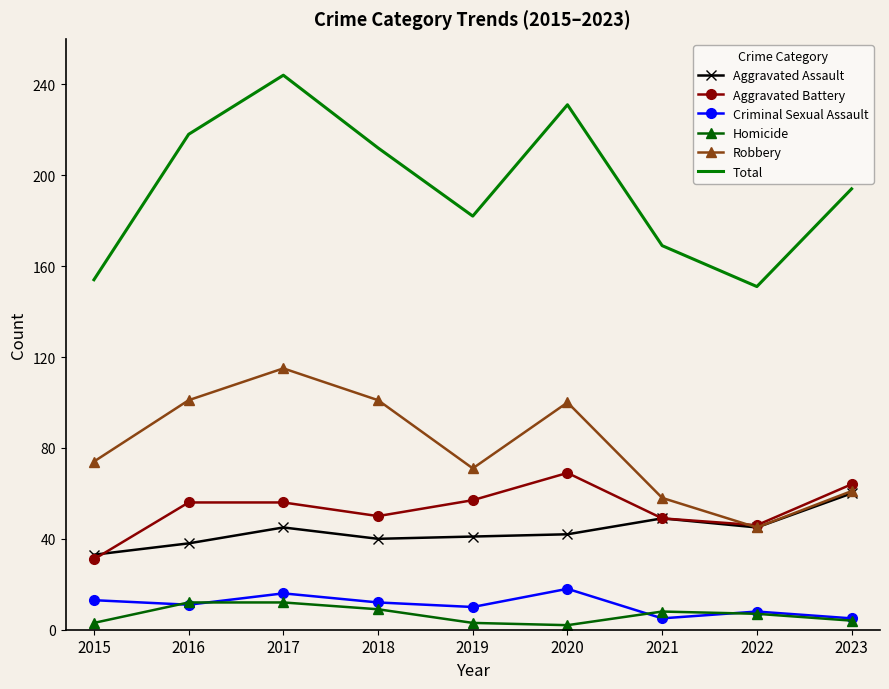

True or false: Aggravated Battery and Total cross at least once.

False